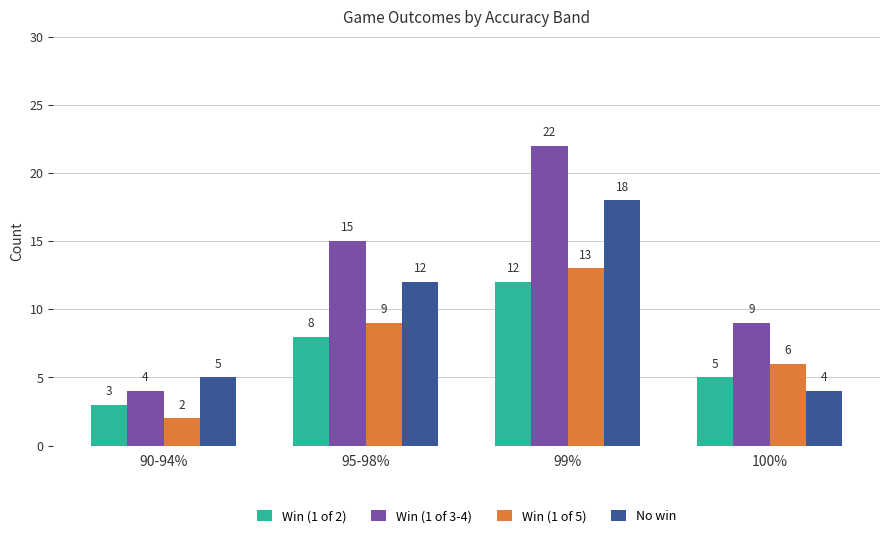

What are all the series names shown in the legend?

Win (1 of 2), Win (1 of 3-4), Win (1 of 5), No win